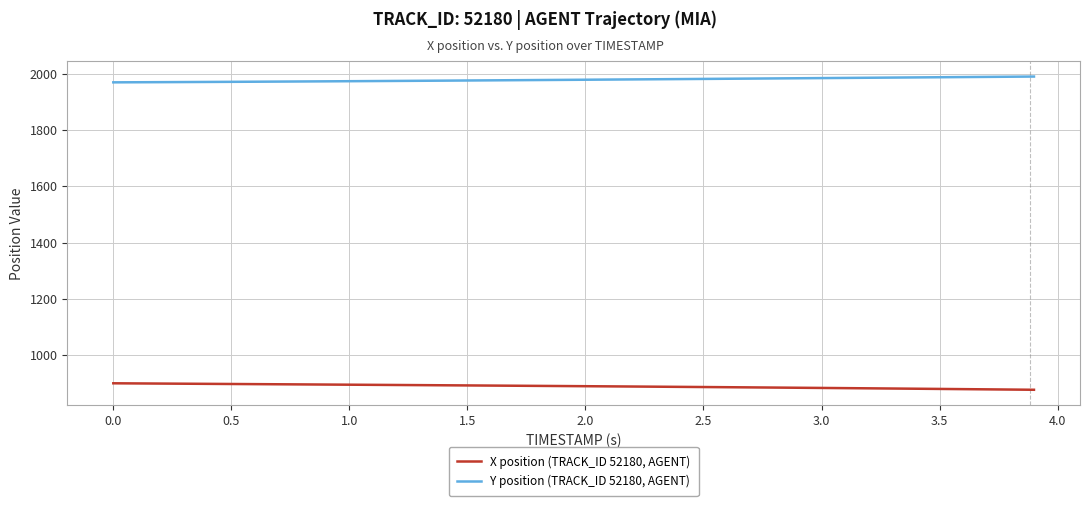

What is the lowest value of the Y position (TRACK_ID 52180, AGENT) series?

1969.5